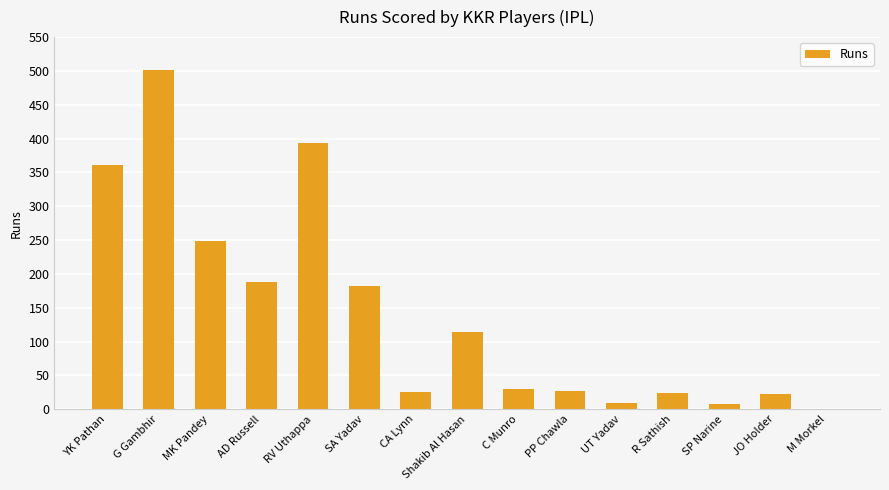

At which category does the chart reach its peak across all series?

G Gambhir